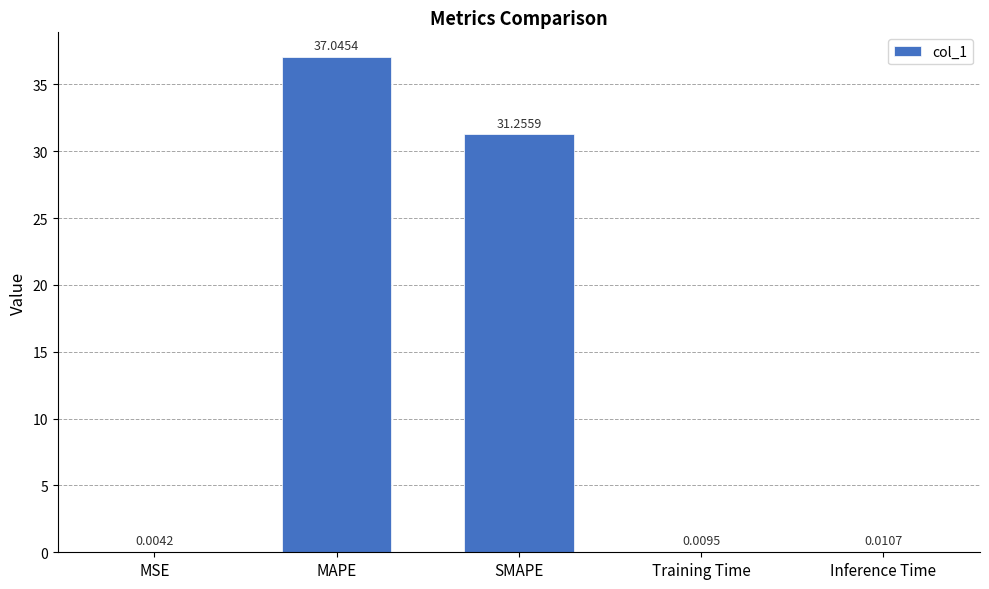

Where is the data nearest to the value 18?

SMAPE